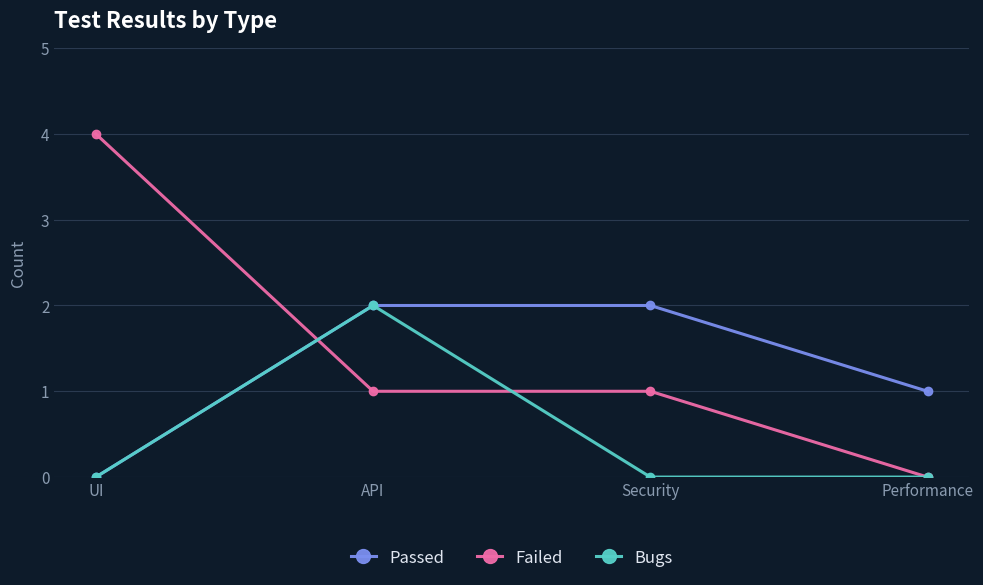

How many values in the Passed series are below 2?

2